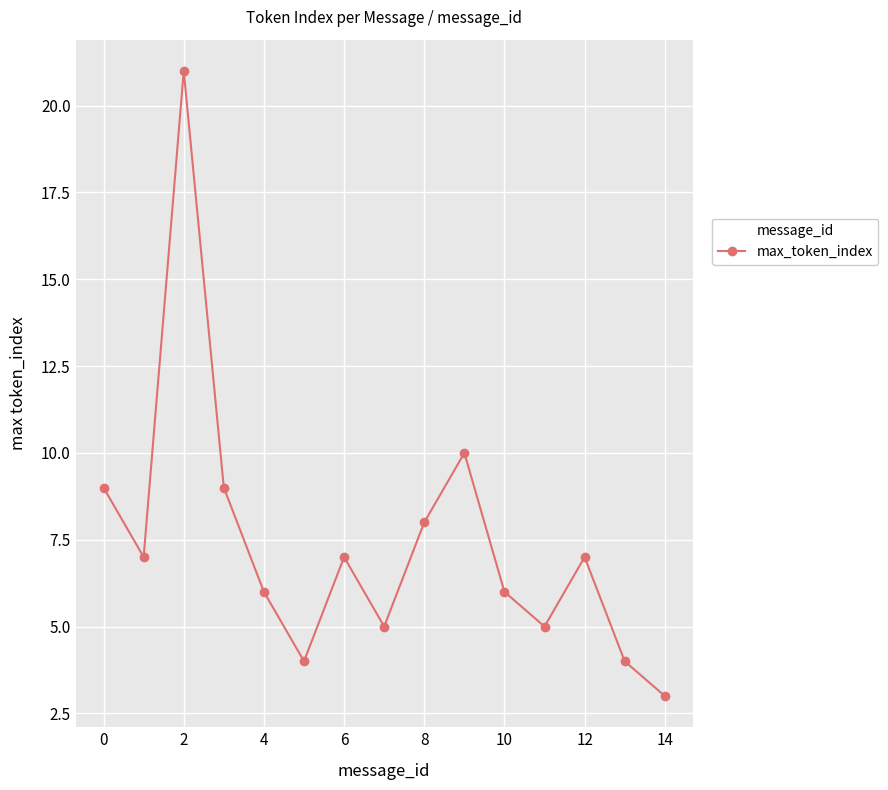

Reading left to right, what are all the values shown in this chart?

9	7	21	9	6	4	7	5	8	10	6	5	7	4	3